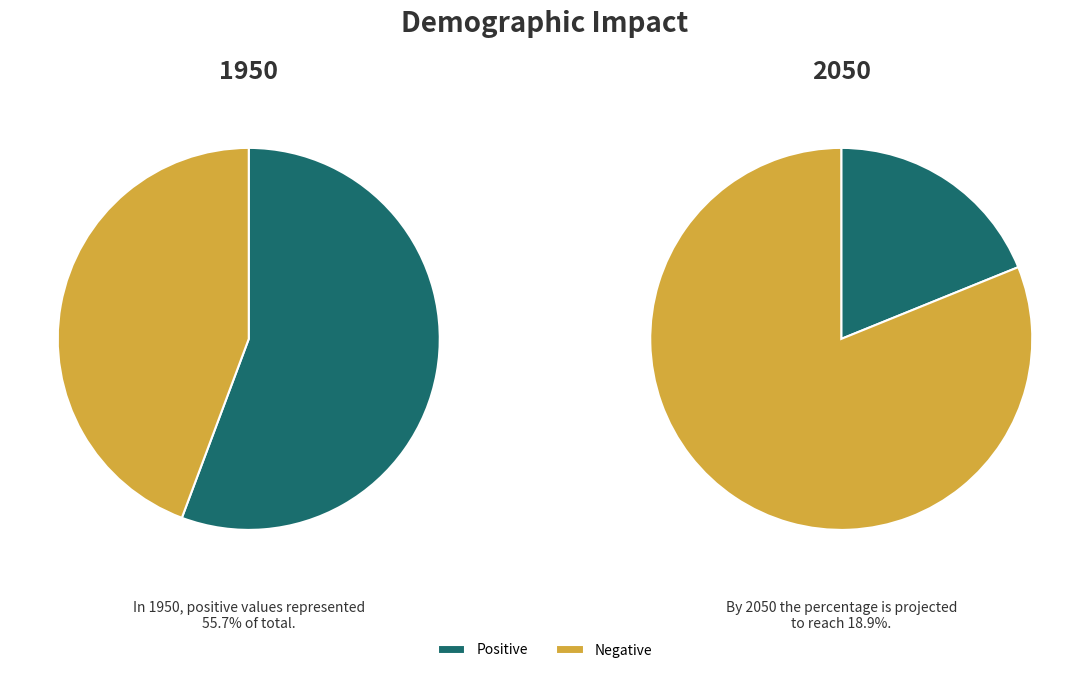

The 179016 slice represents 1% of the pie. True or false?

False